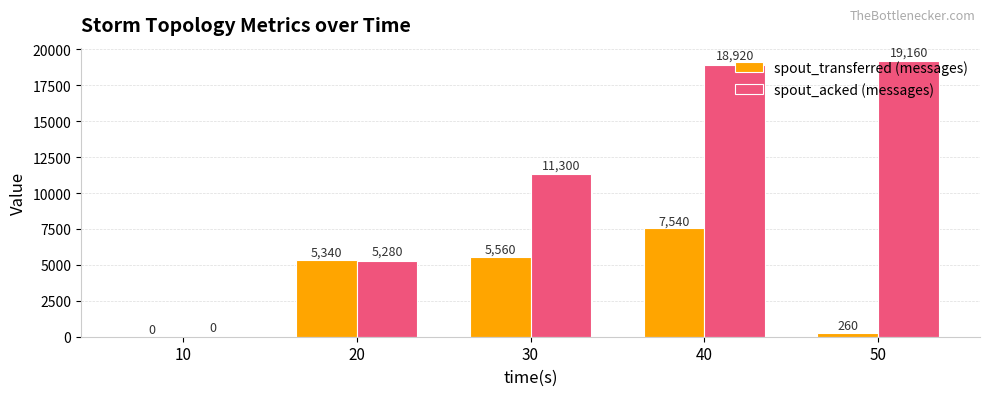

What are all the series names shown in the legend?

spout_transferred (messages), spout_acked (messages)